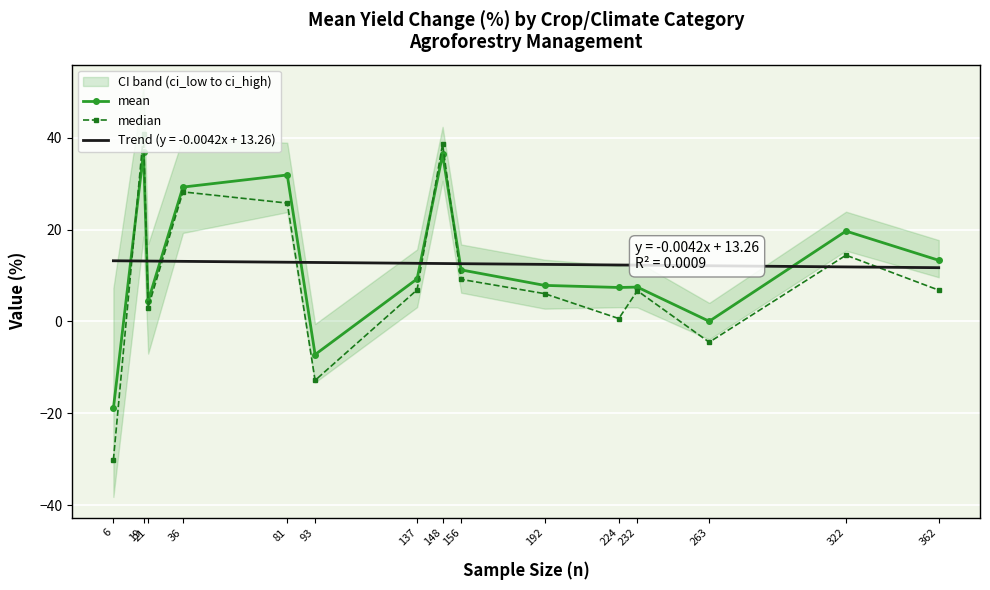

Which series changed the most between 19 and 21?

median